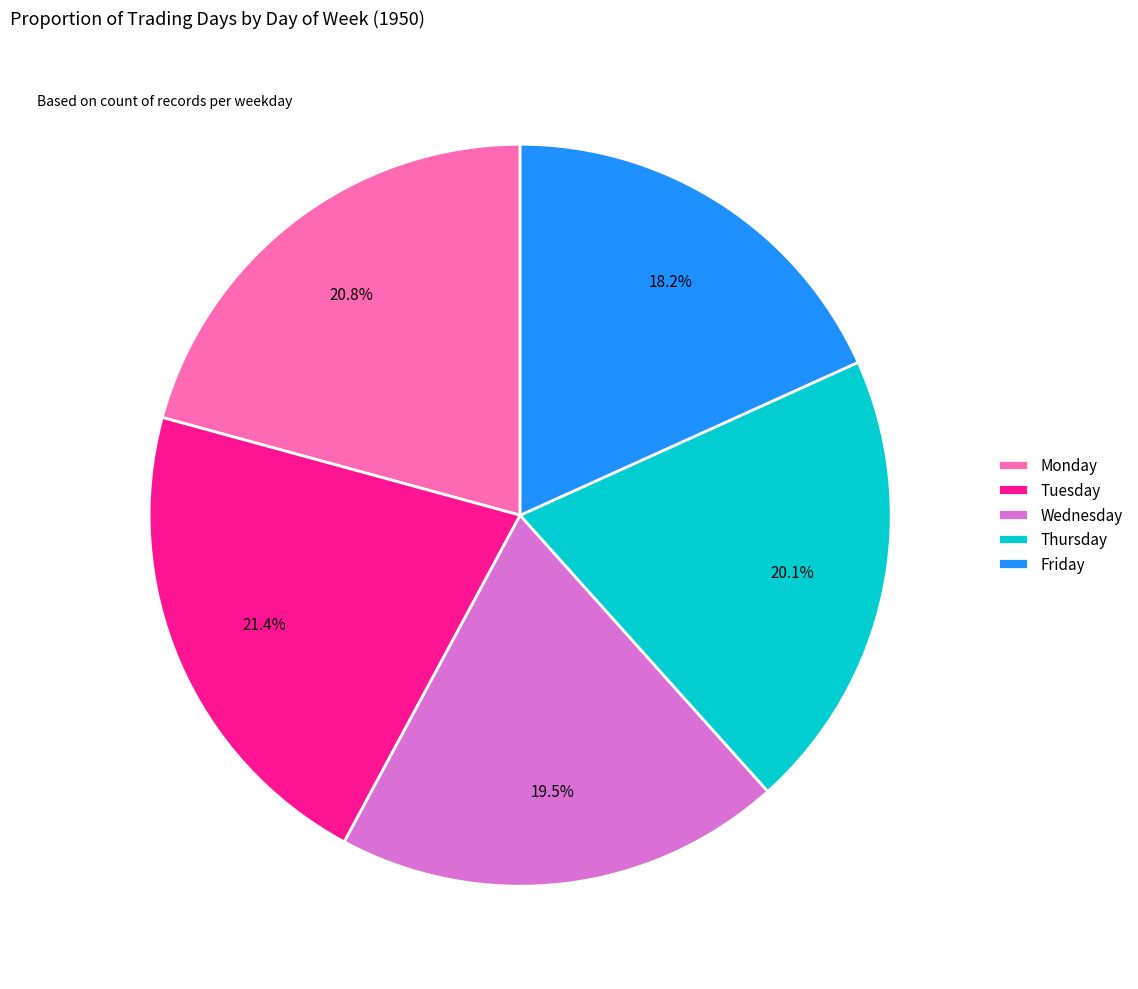

Which slice is the smallest?

Friday